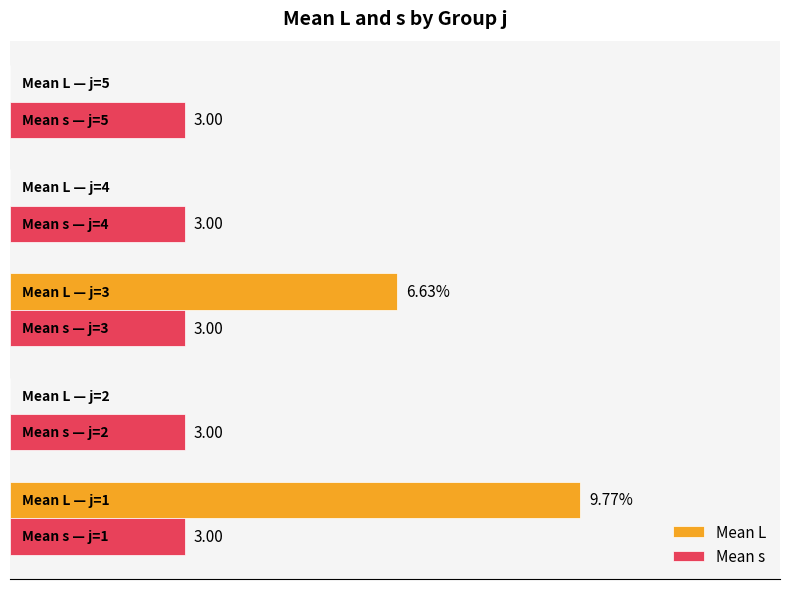

Which series has the largest total across all categories?

Mean L